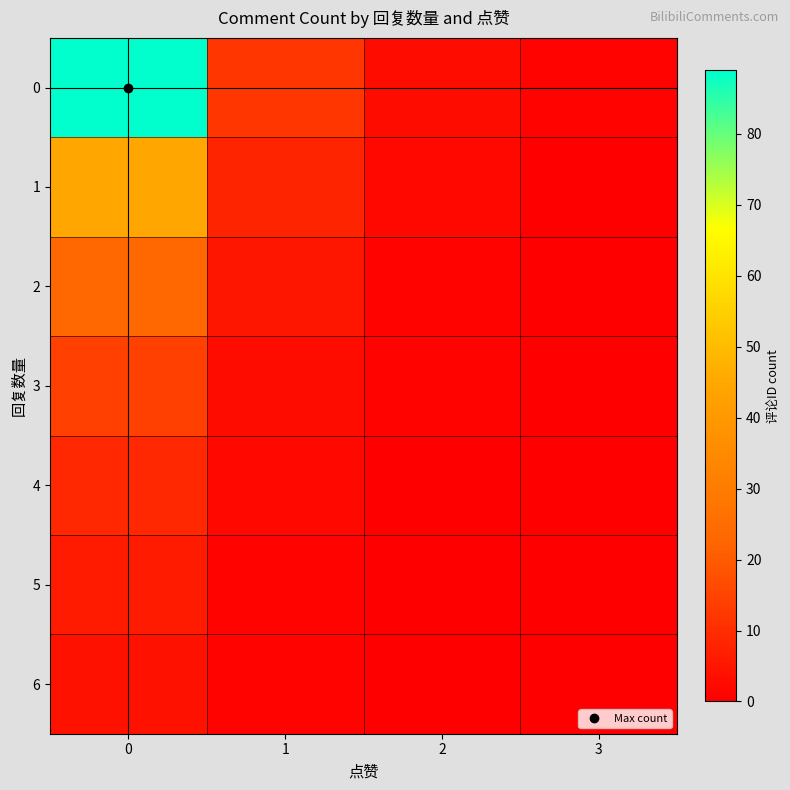

At which category does the chart reach its minimum across all series?

3